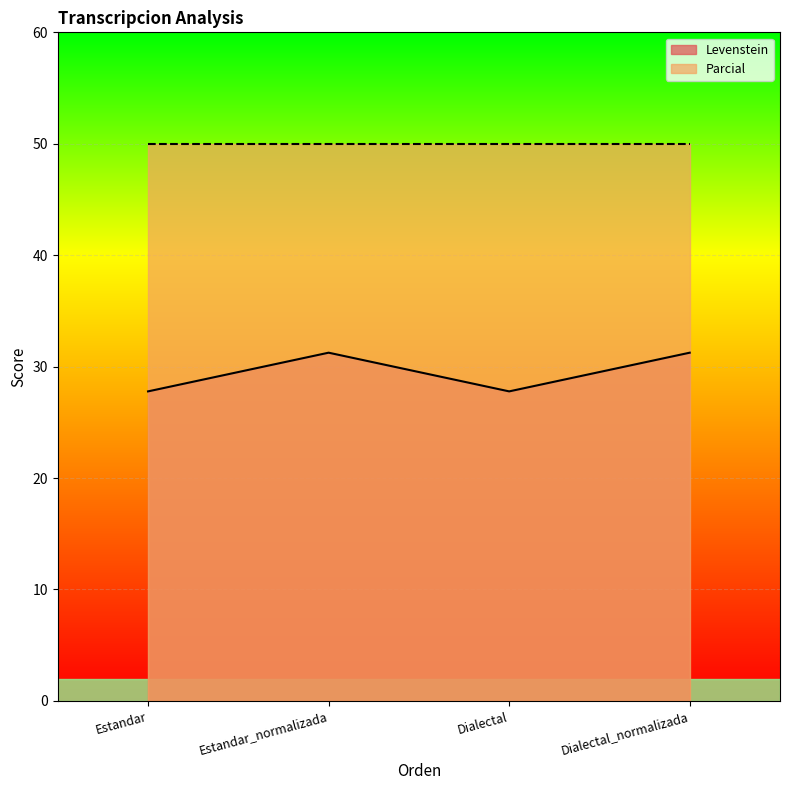

What is the label of the 2nd point from the left?

Estandar_normalizada